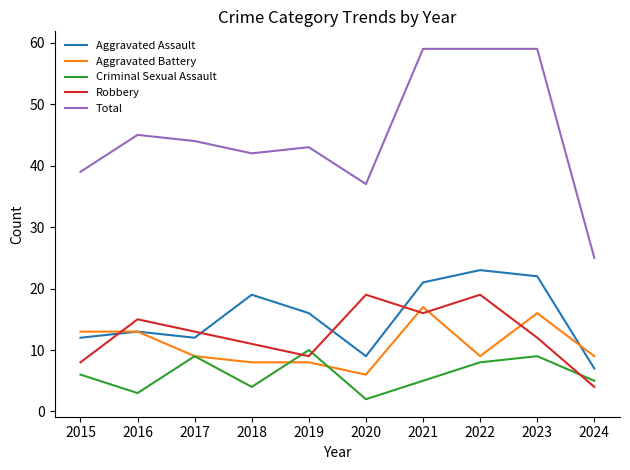

Between 2015 and 2022, which series saw the biggest shift?

Total